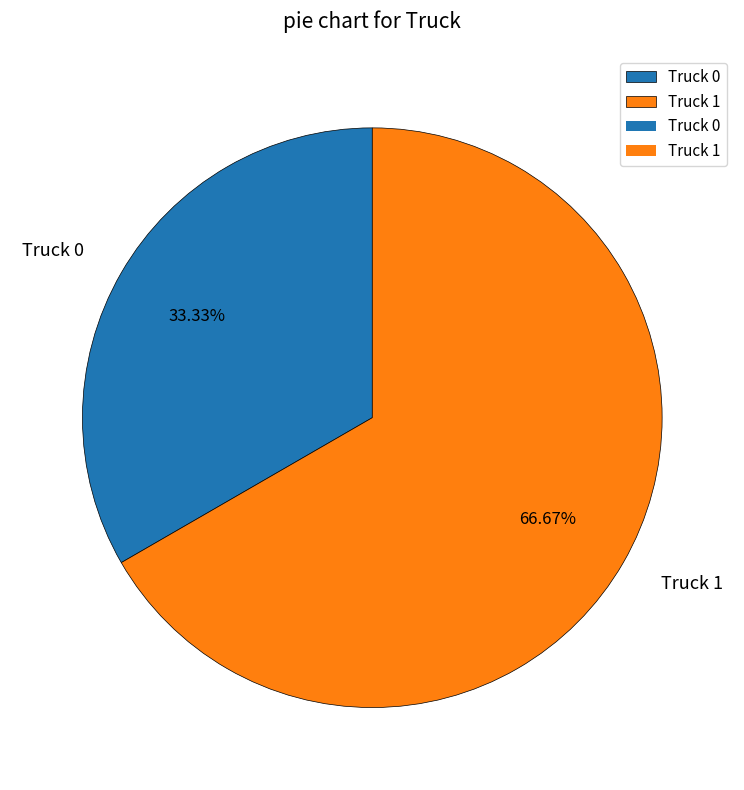

How many slices are in this pie chart?

2